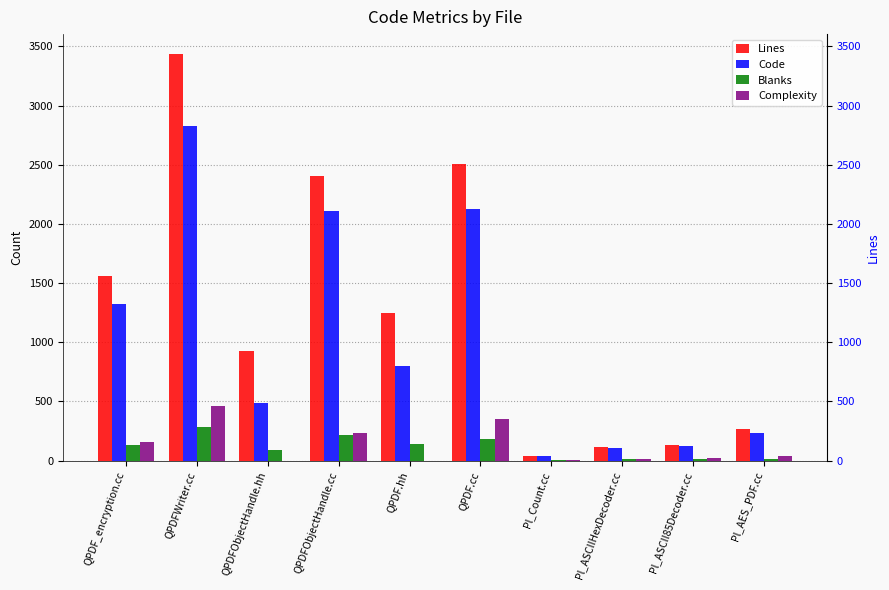

The value of Code at Pl_Count.cc is 21. True or false?

False